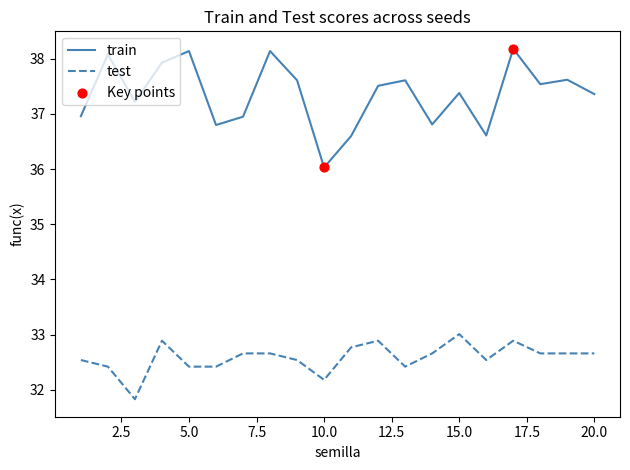

Which series has the widest spread of values?

train